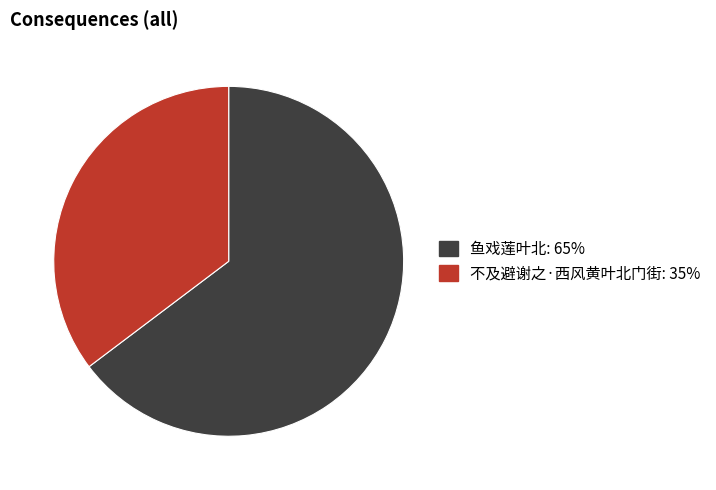

Is it true that 鱼戏莲叶北 is 65% of the pie?

True